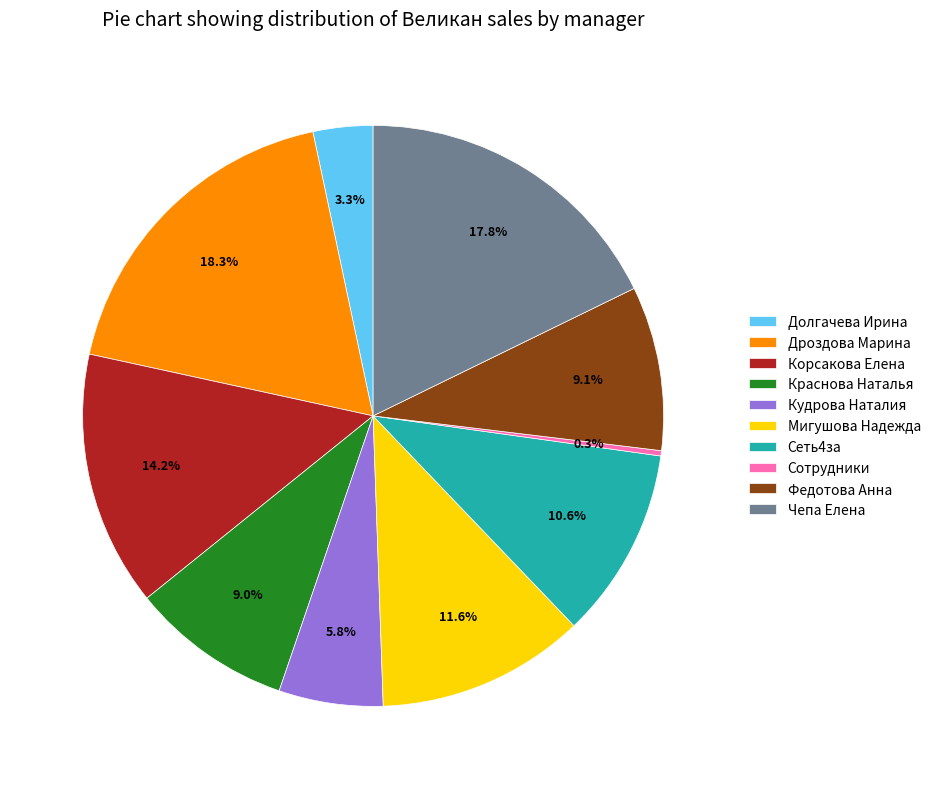

Is there any slice that represents more than half of the pie?

No